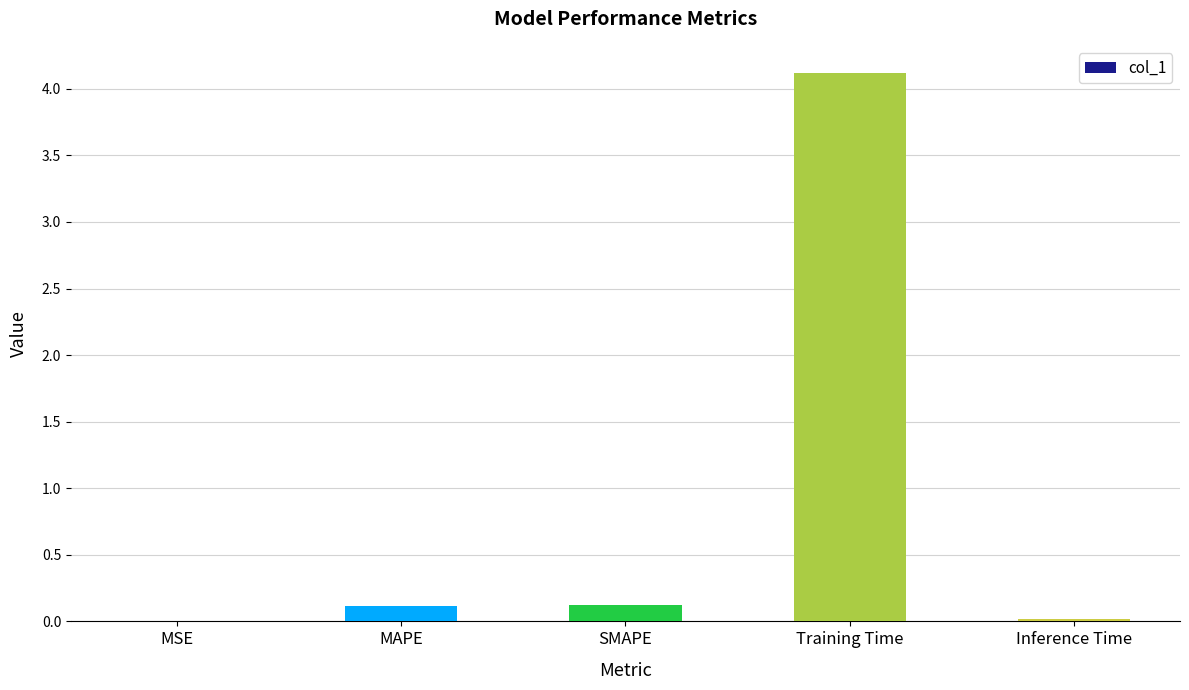

What is the sum of all values?

4.4